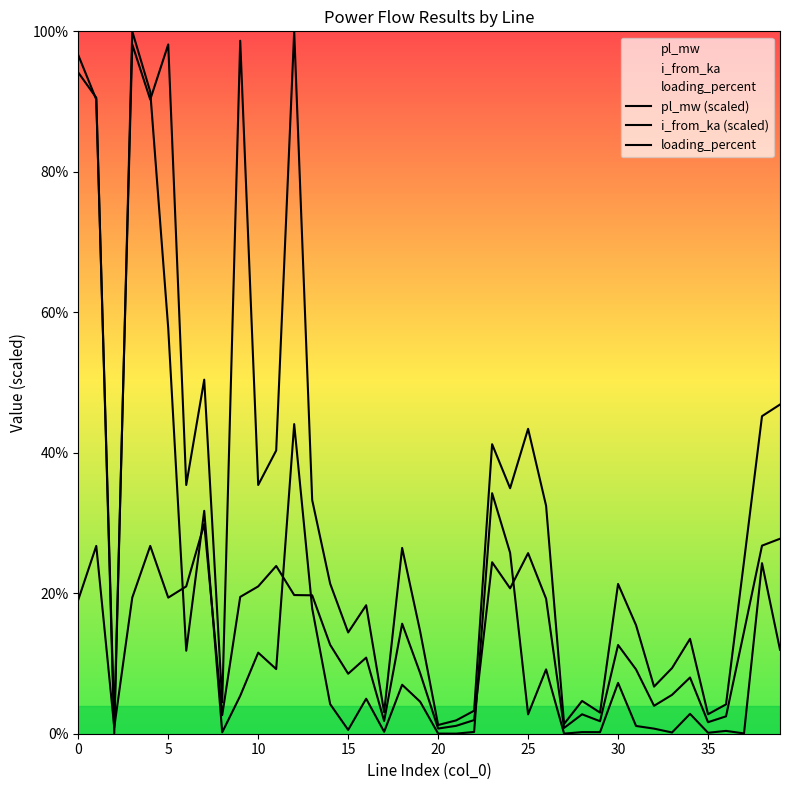

At how many categories does at least one series exceed 62?

7